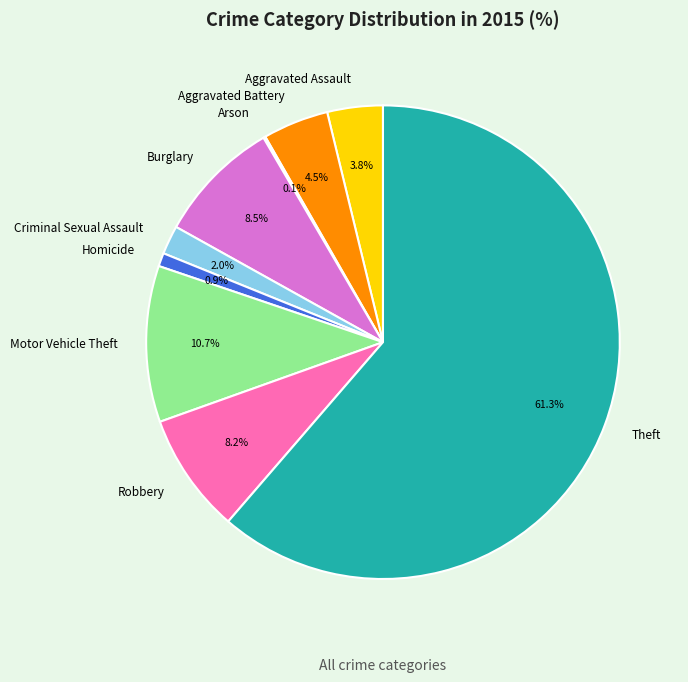

Does Theft represent more than half of the total?

Yes